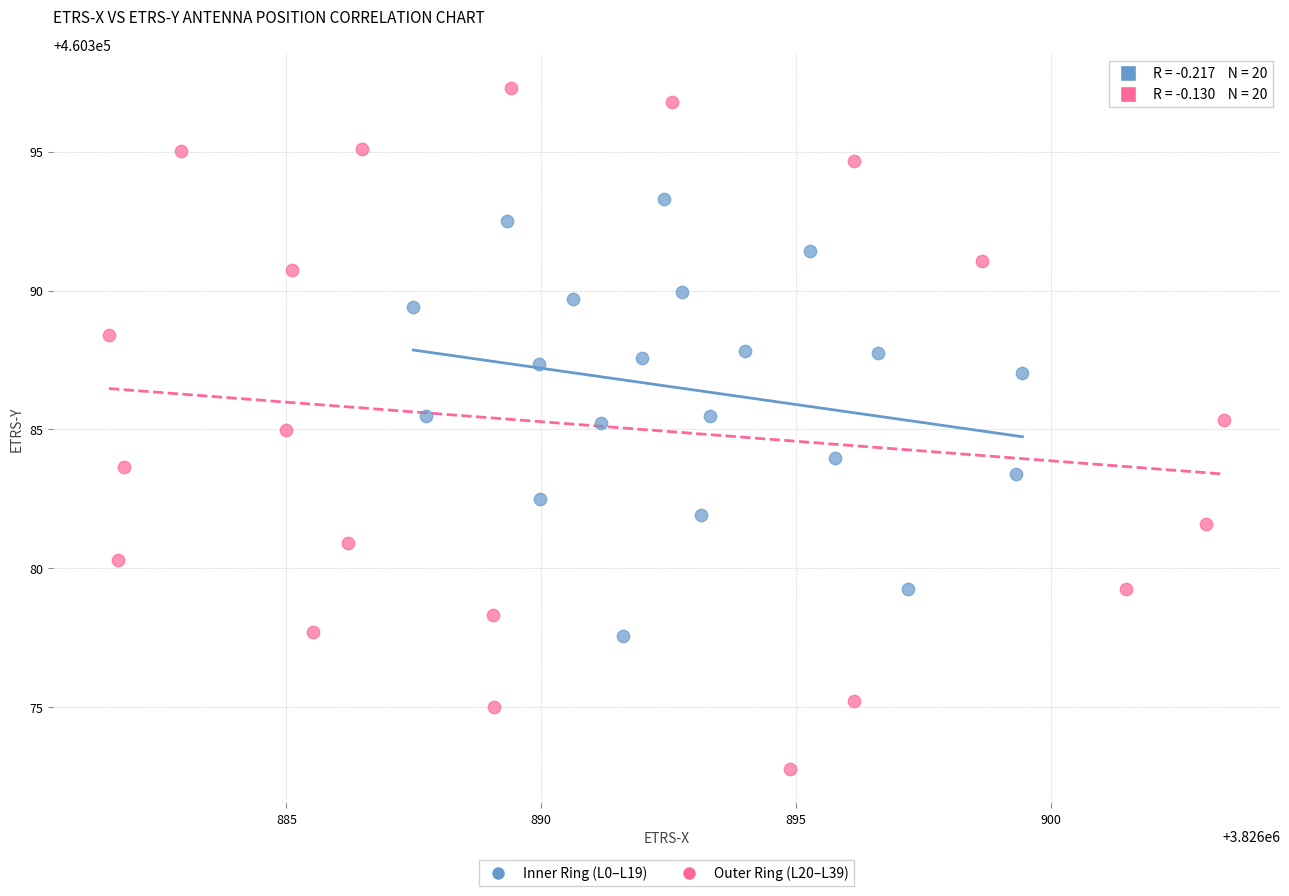

Which series contains the lowest Y value?

Outer Ring (L20–L39)